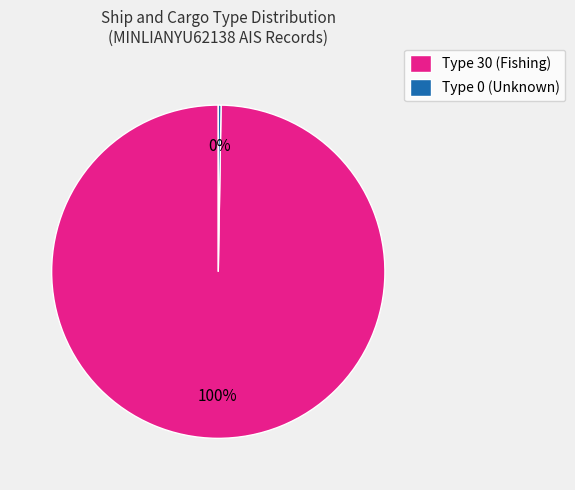

Does any single category account for the majority?

Yes